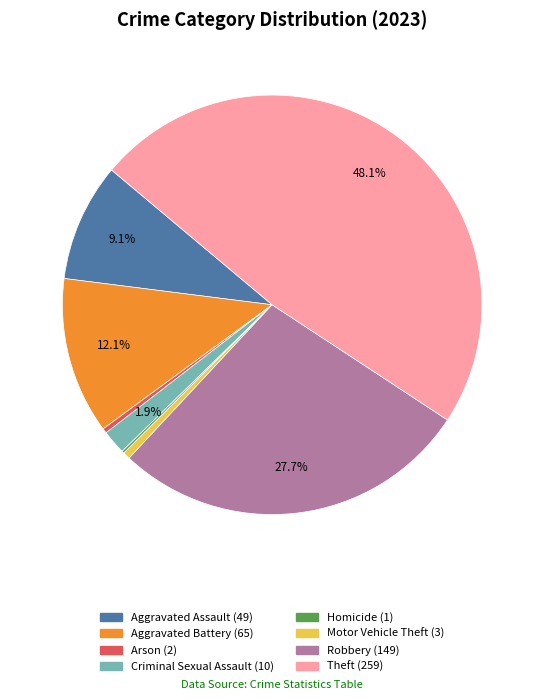

What is the largest slice in the pie chart?

Theft